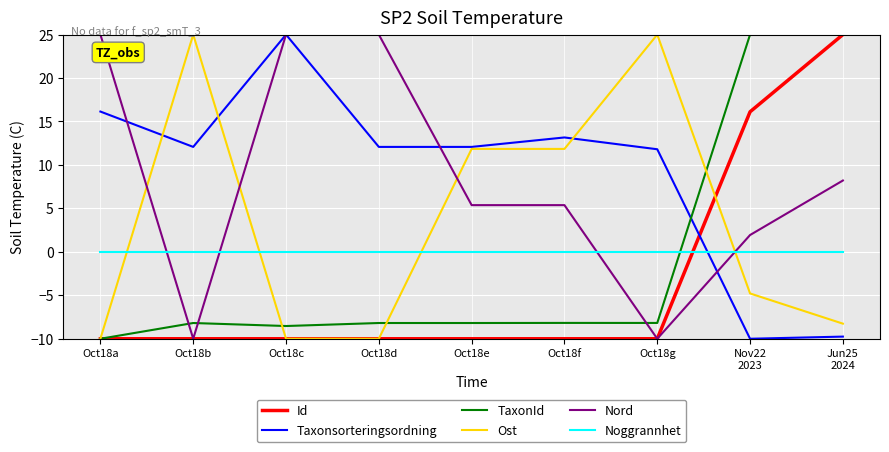

What are all the series names shown in the legend?

Id, Taxonsorteringsordning, TaxonId, Ost, Nord, Noggrannhet